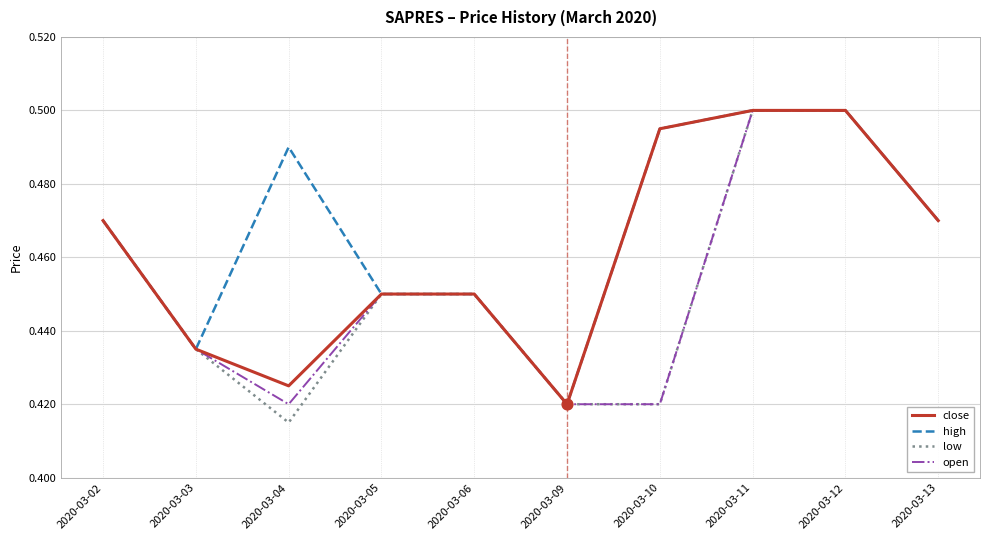

Which series has the widest spread of values?

low